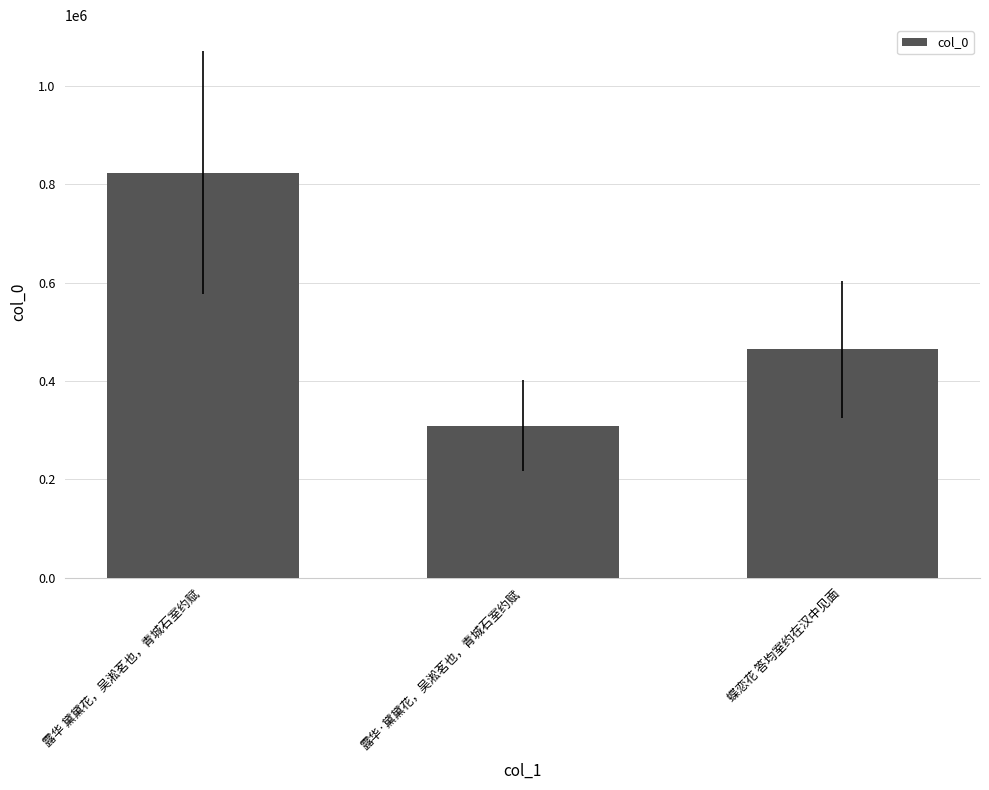

Count the values in the range 308775 to 822957.

3